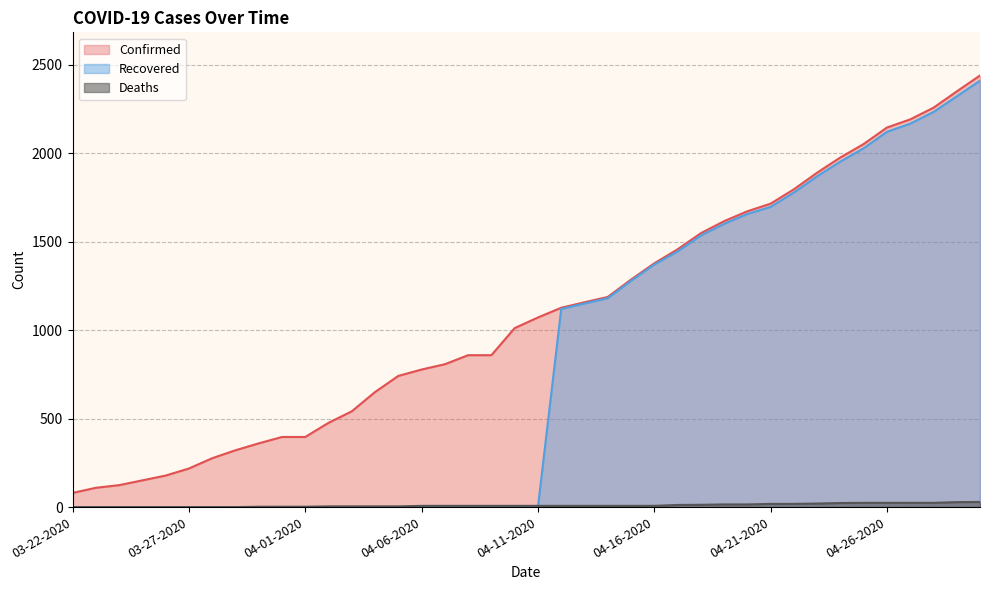

What is the difference between the maximum and minimum values in the Confirmed series?

2358